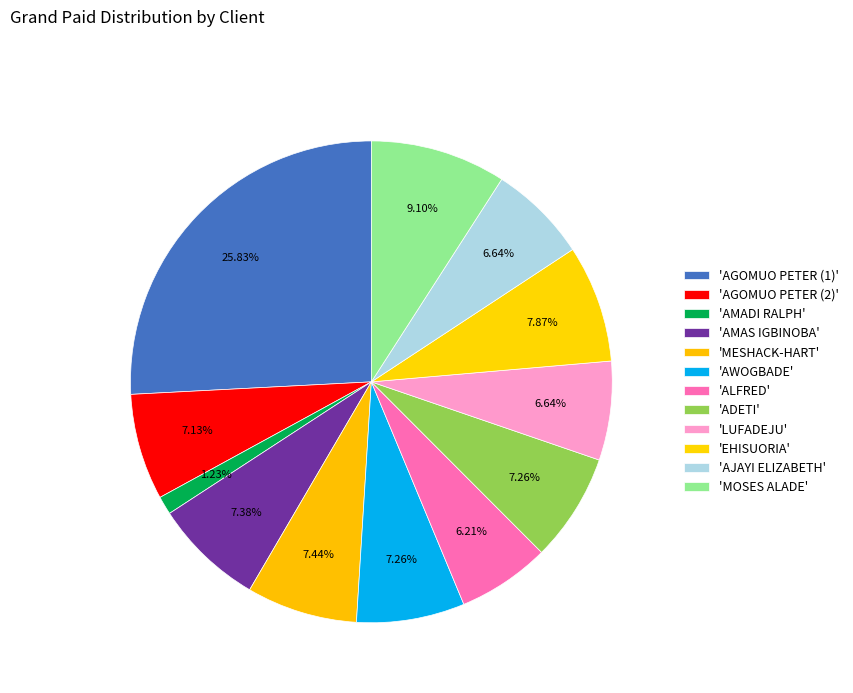

How many segments does this pie chart have?

12